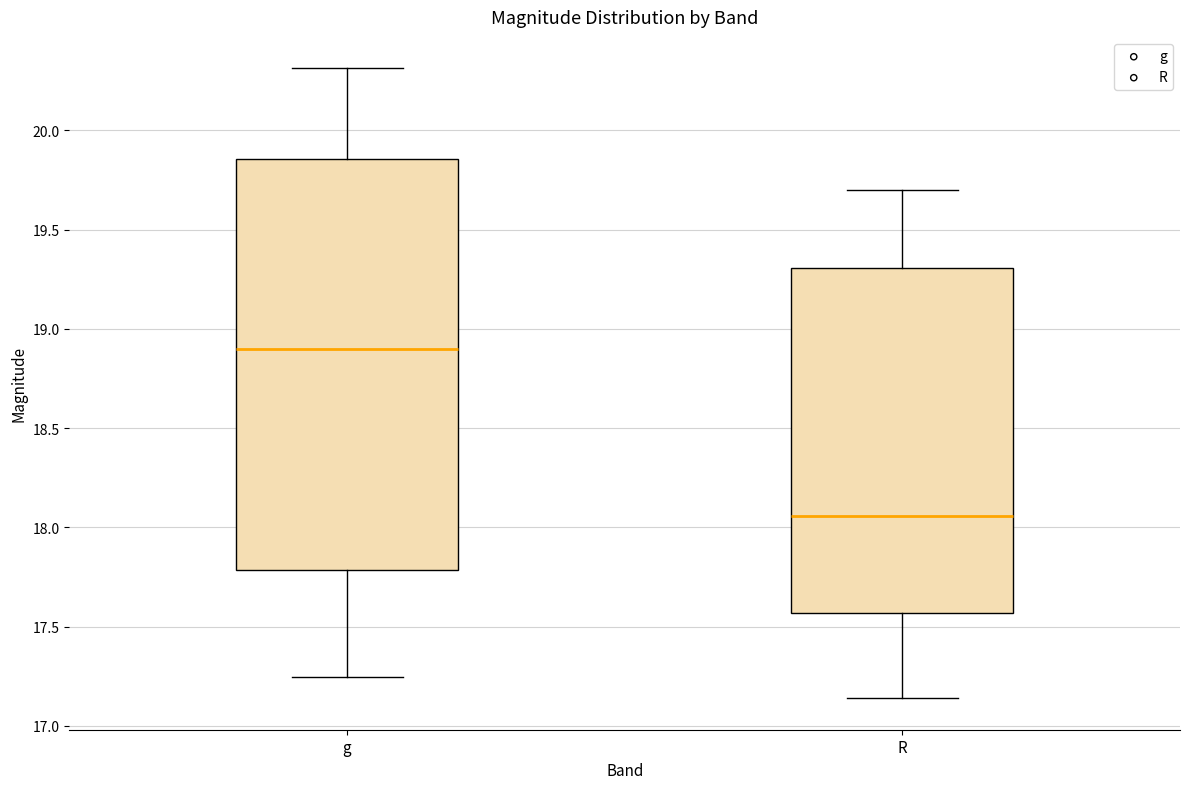

Comparing the boxes themselves (not the whiskers), which one is the tallest?

g